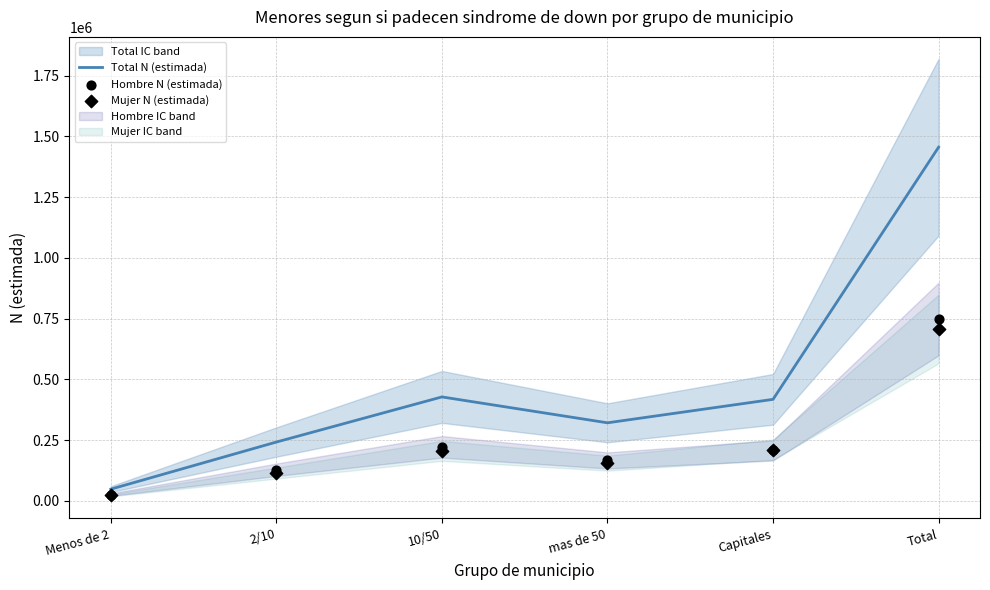

What are all the series names shown in the legend?

Total N (estimada), Hombre N (estimada), Mujer N (estimada)